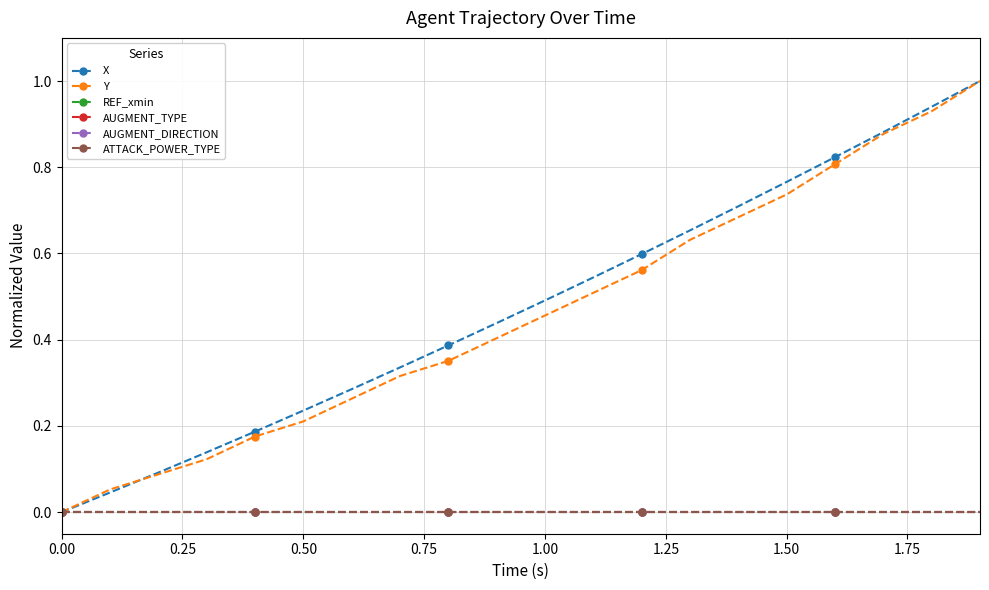

Does the chart have visible grid lines?

Yes